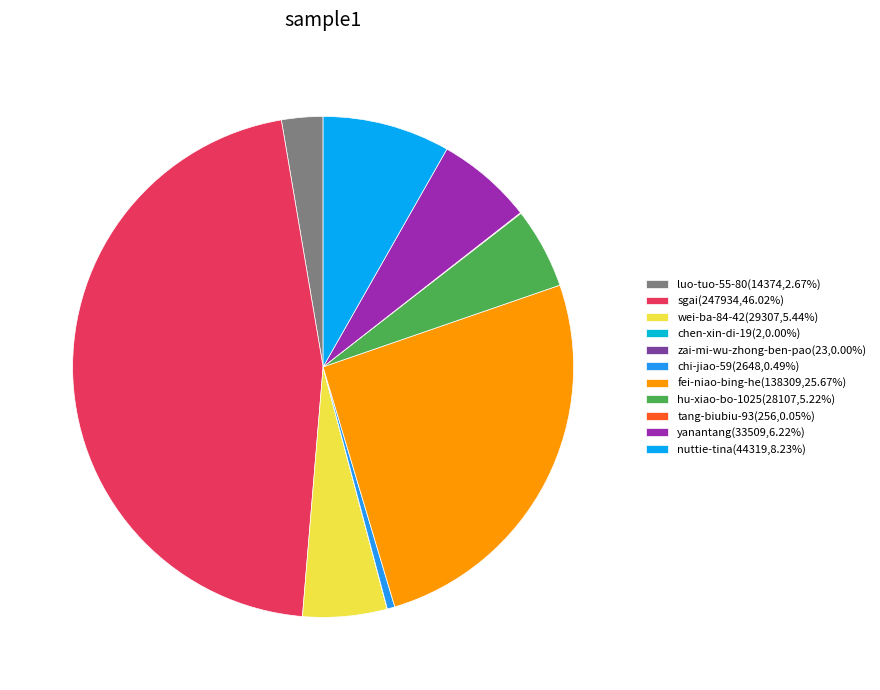

Approximately how many times larger is the value at sgai compared to luo-tuo-55-80?

17.2